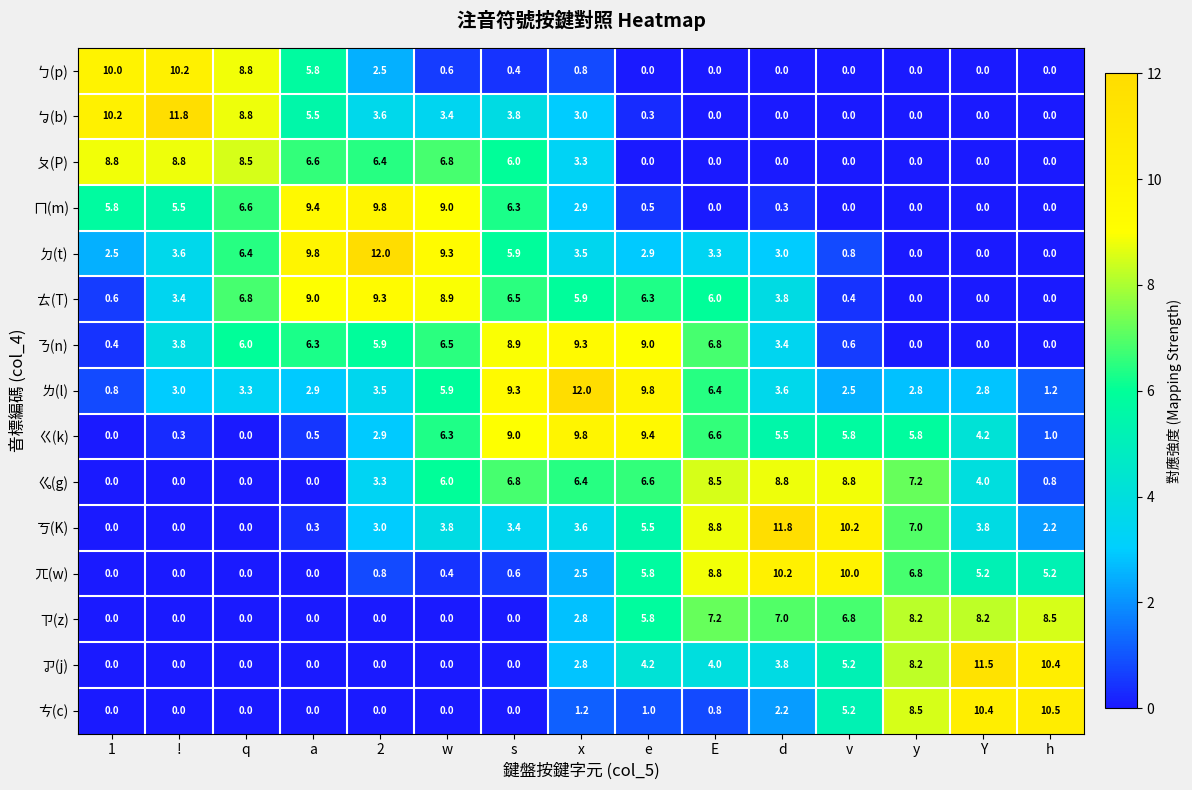

At which category is the sum across all series the highest?

x